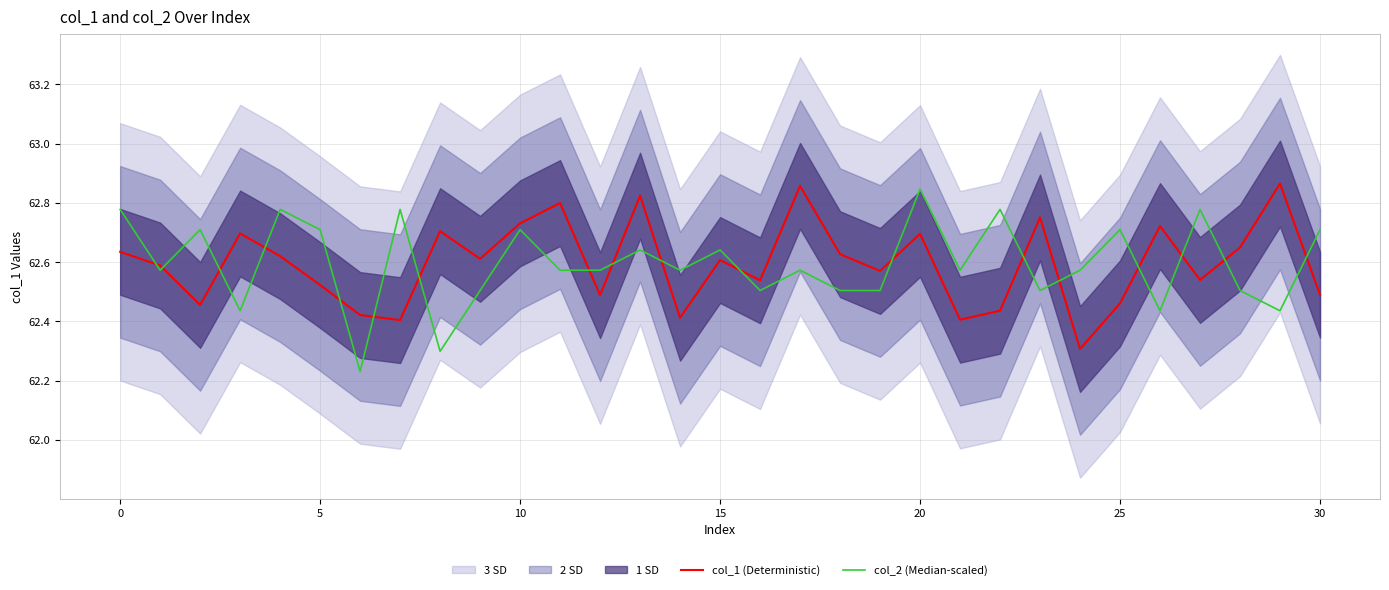

After their last crossing, which series has the higher values: col_2 (Median-scaled) or col_1 (Deterministic)?

col_2 (Median-scaled)